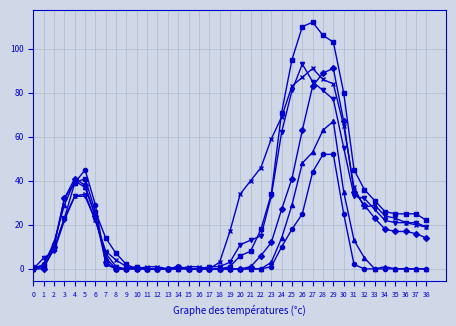

What is the greatest value displayed?

112